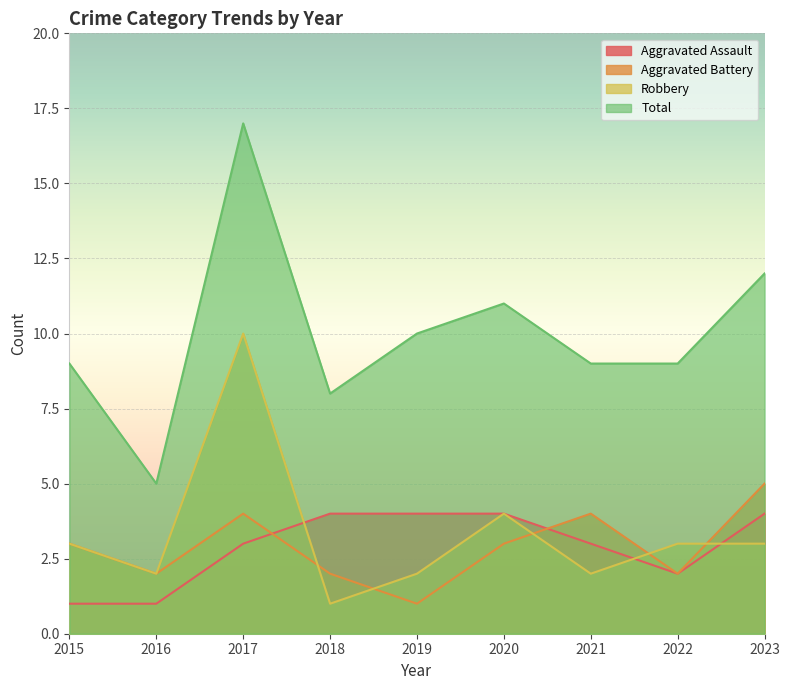

Is the value of Aggravated Battery at 2017 greater than the value of Aggravated Assault at 2018?

No